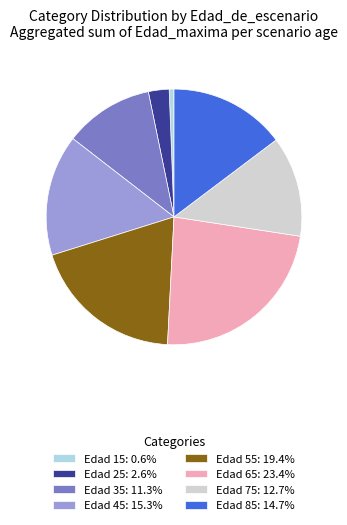

Approximately how many times larger is the value at Edad 35: 11.3% compared to Edad 55: 19.4%?

0.6